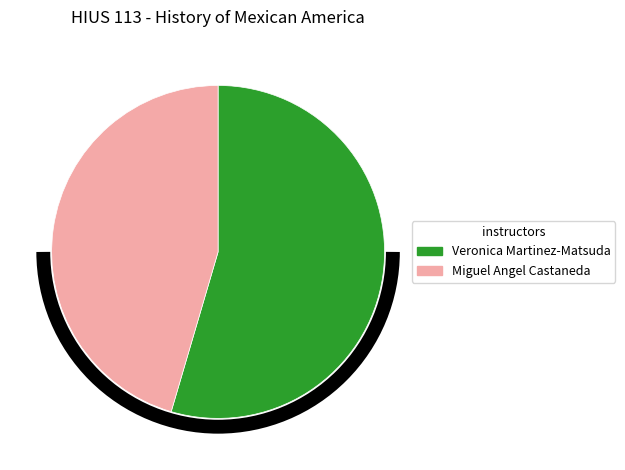

The Miguel Angel Castaneda slice represents 52% of the pie. True or false?

False